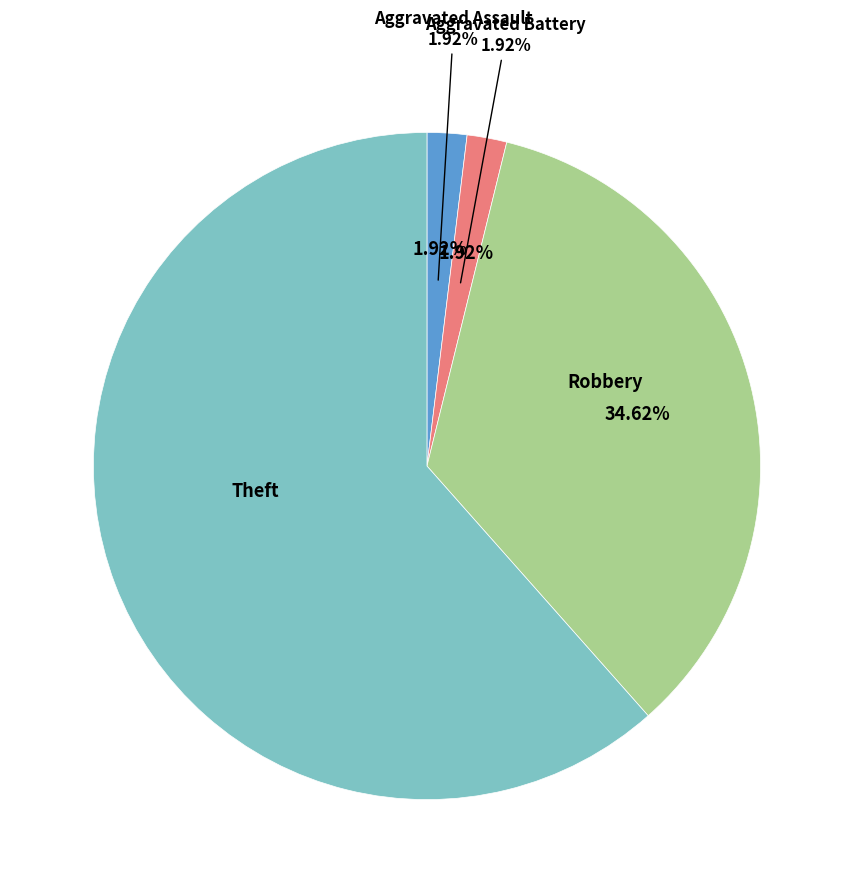

What percentage is the Aggravated Battery slice, to the nearest percent?

2%